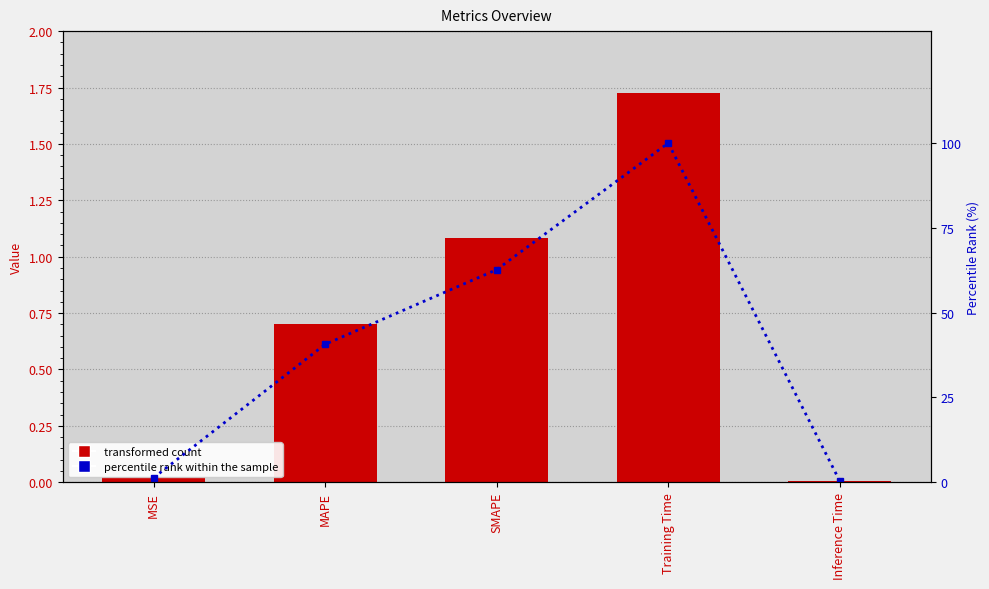

At which category is the sum across all series the highest?

Training Time